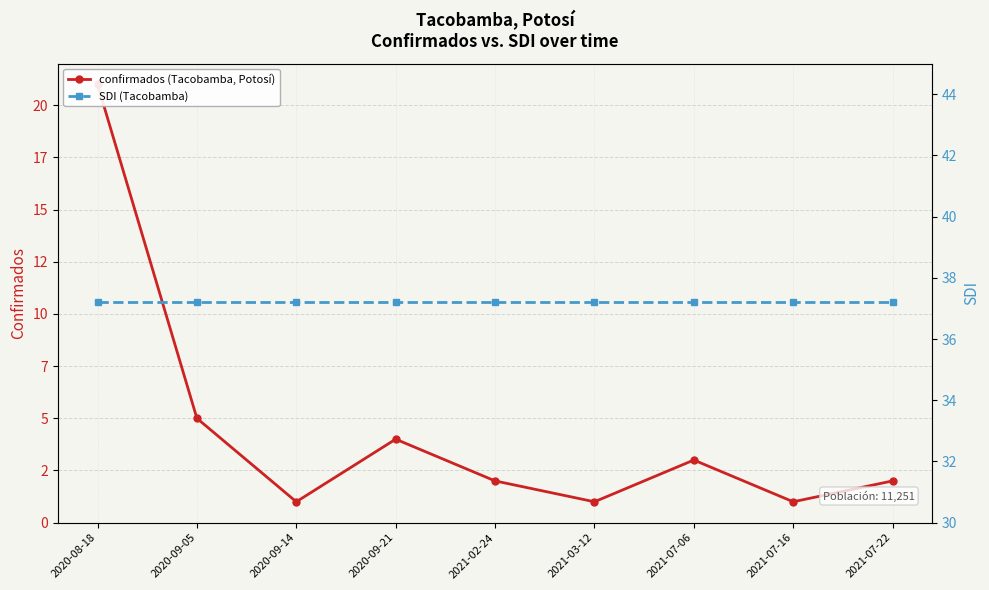

True or false: SDI (Tacobamba) has a value of 14.4 at 2020-09-14.

False